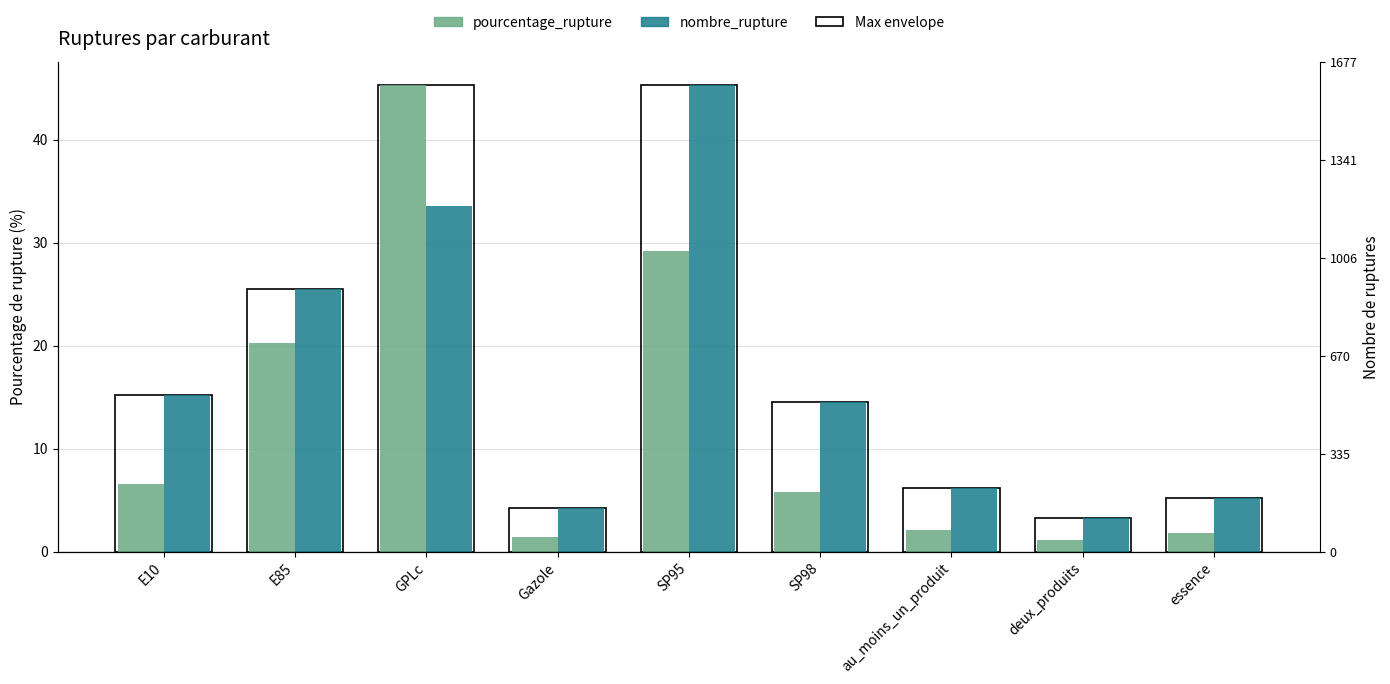

What position from the right is SP98?

4